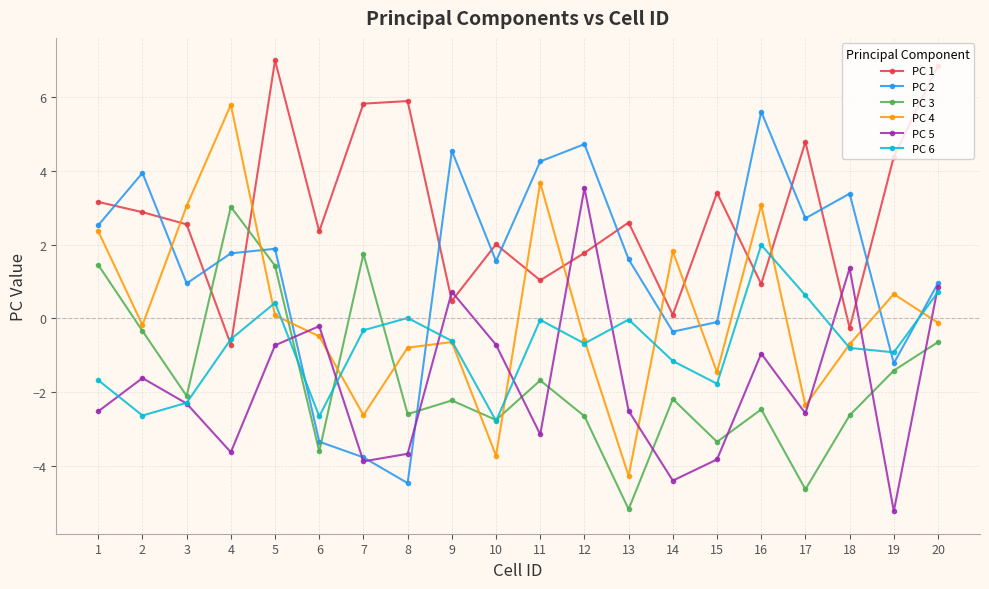

What is the difference between the second highest and minimum values in the PC 1 series?

7.6